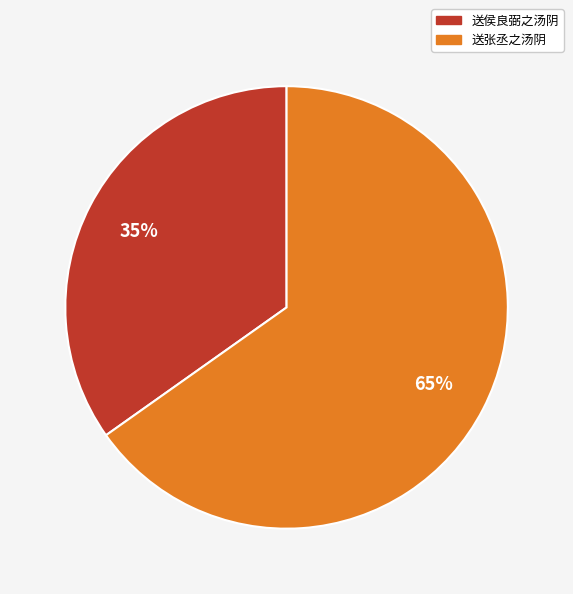

How many slices are in this pie chart?

2